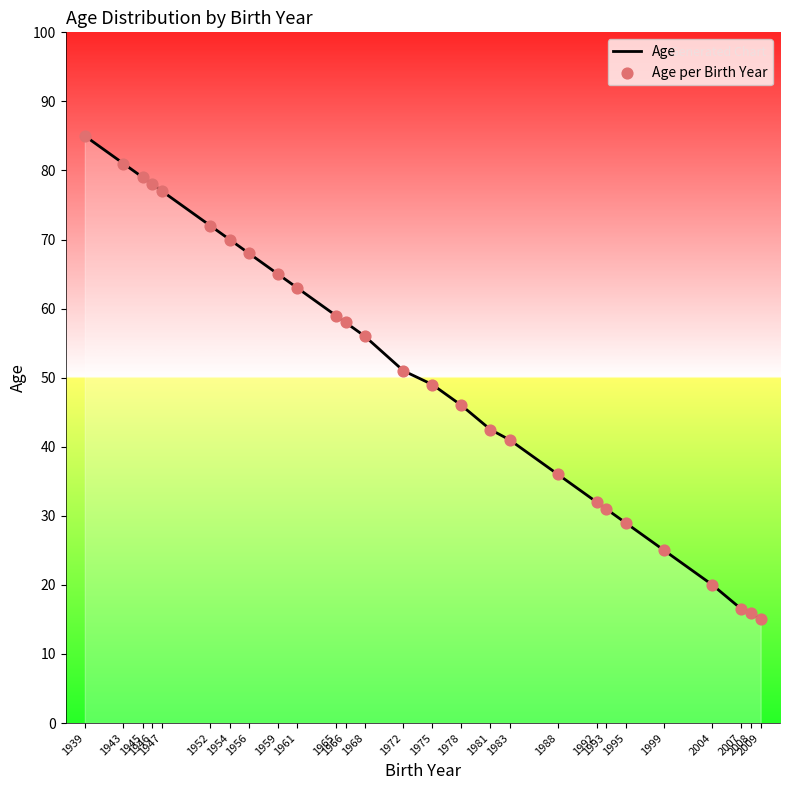

What is the smallest value displayed?

15.0